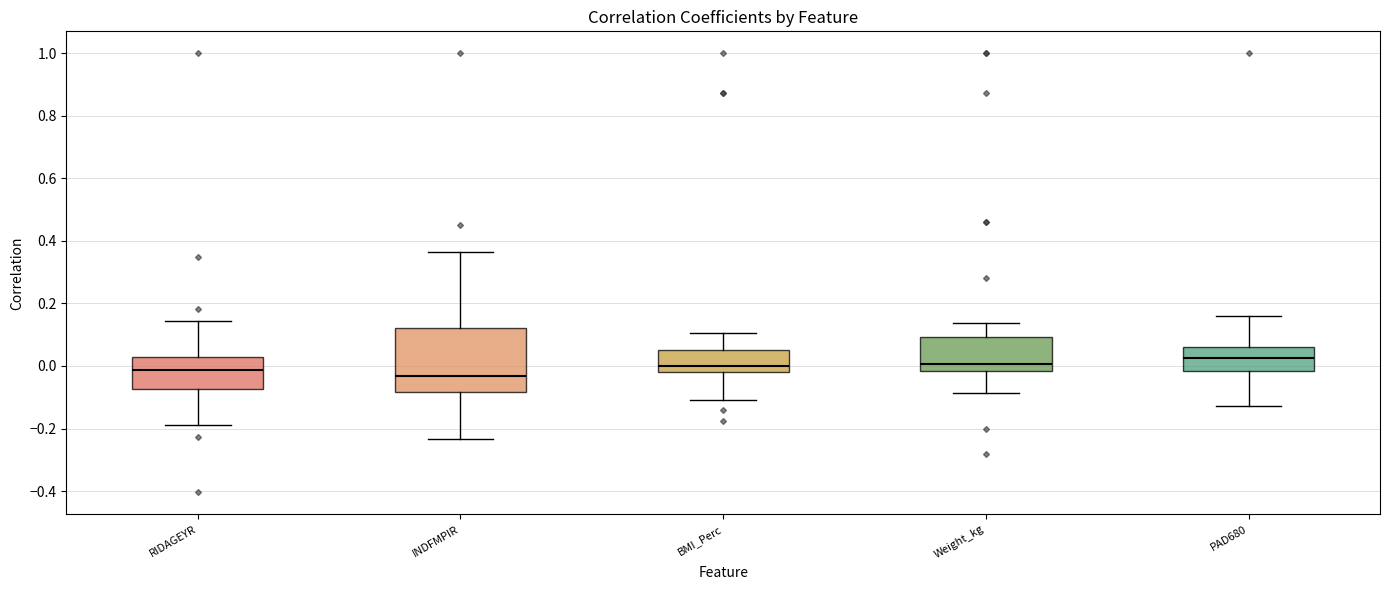

Reading left to right, read every box against the y-axis: the position of its median line, the range the box covers, and the ends of its whiskers. The values are not printed on the chart, so give them approximately, as read against the axis.

RIDAGEYR: median -0.02, box -0.08 to 0.02, whiskers -0.20 to 0.14
INDFMPIR: median -0.04, box -0.08 to 0.12, whiskers -0.24 to 0.36
BMI_Perc: median 0.00, box -0.02 to 0.06, whiskers -0.10 to 0.10
Weight_kg: median 0.00, box -0.02 to 0.10, whiskers -0.08 to 0.14
PAD680: median 0.02, box -0.02 to 0.06, whiskers -0.12 to 0.16